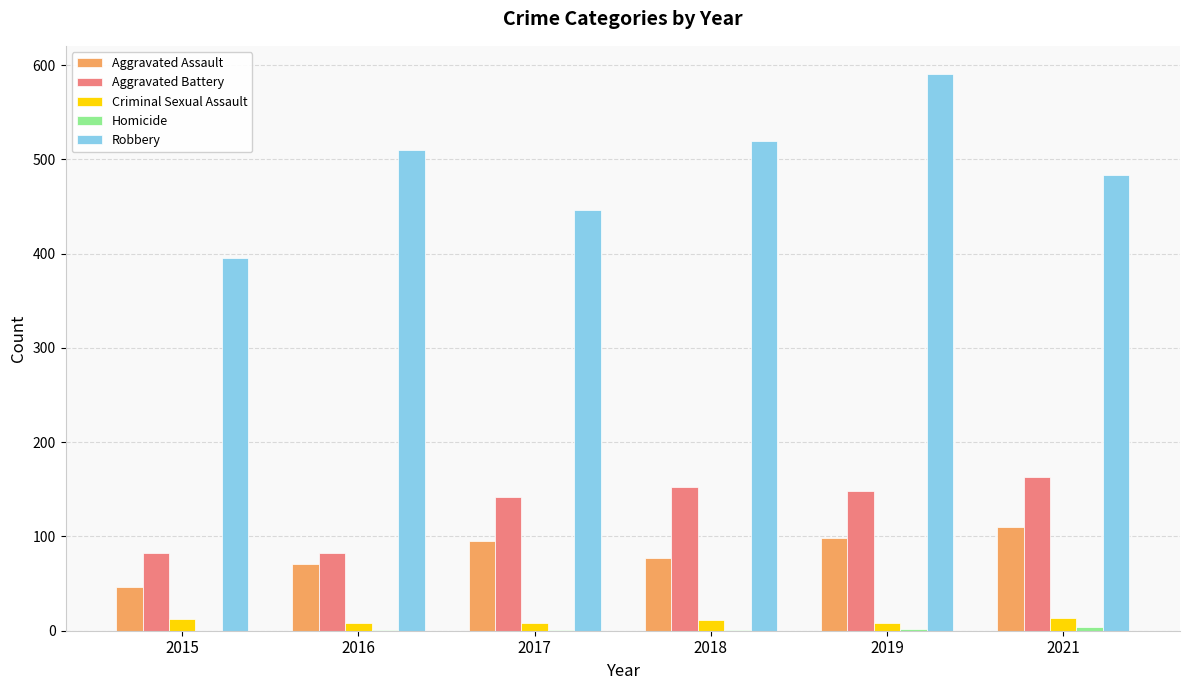

Between 2015 and 2016, which series saw the biggest shift?

Robbery